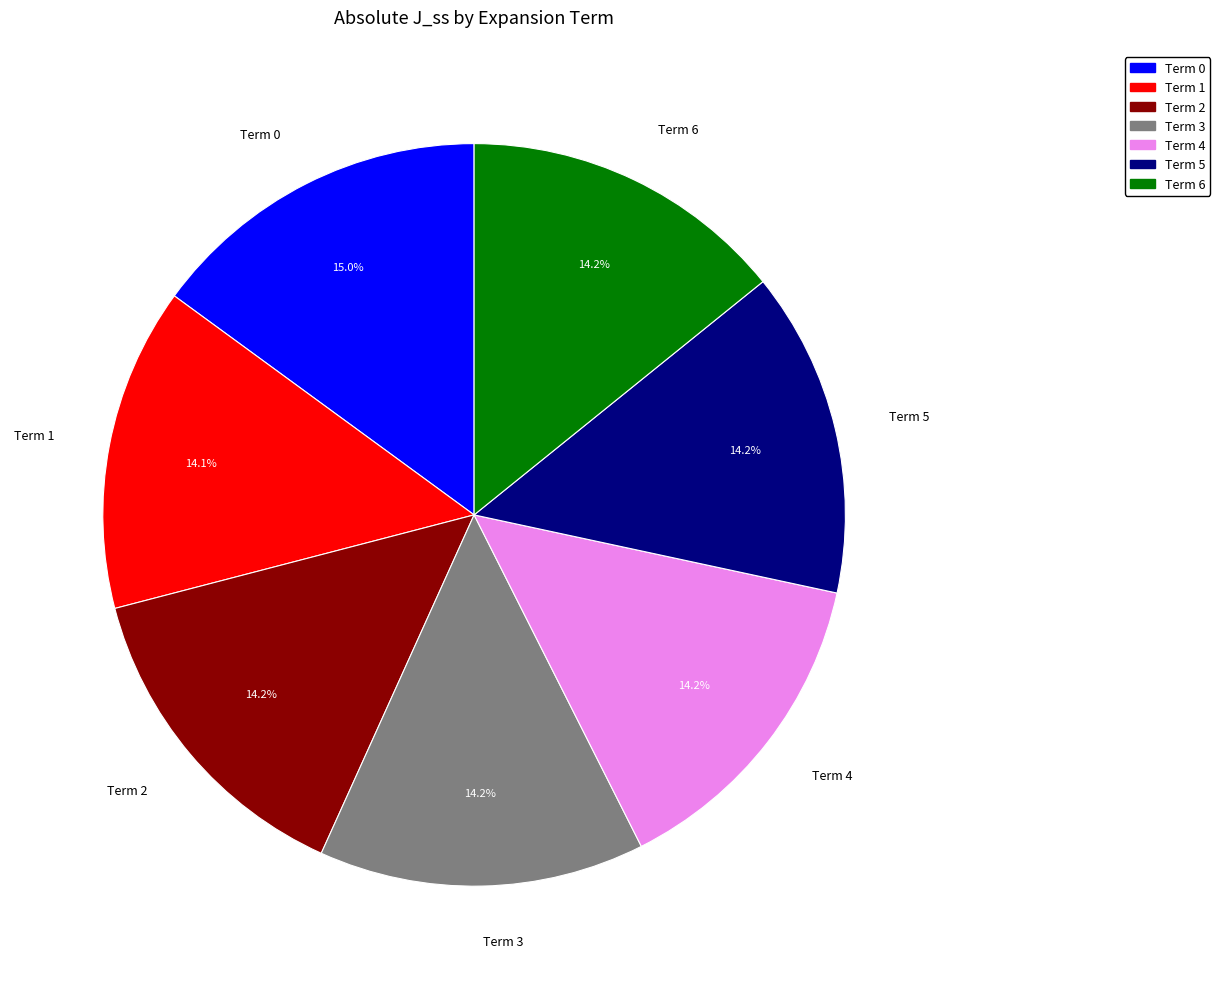

To the nearest percent, what portion does Term 1 represent?

14%